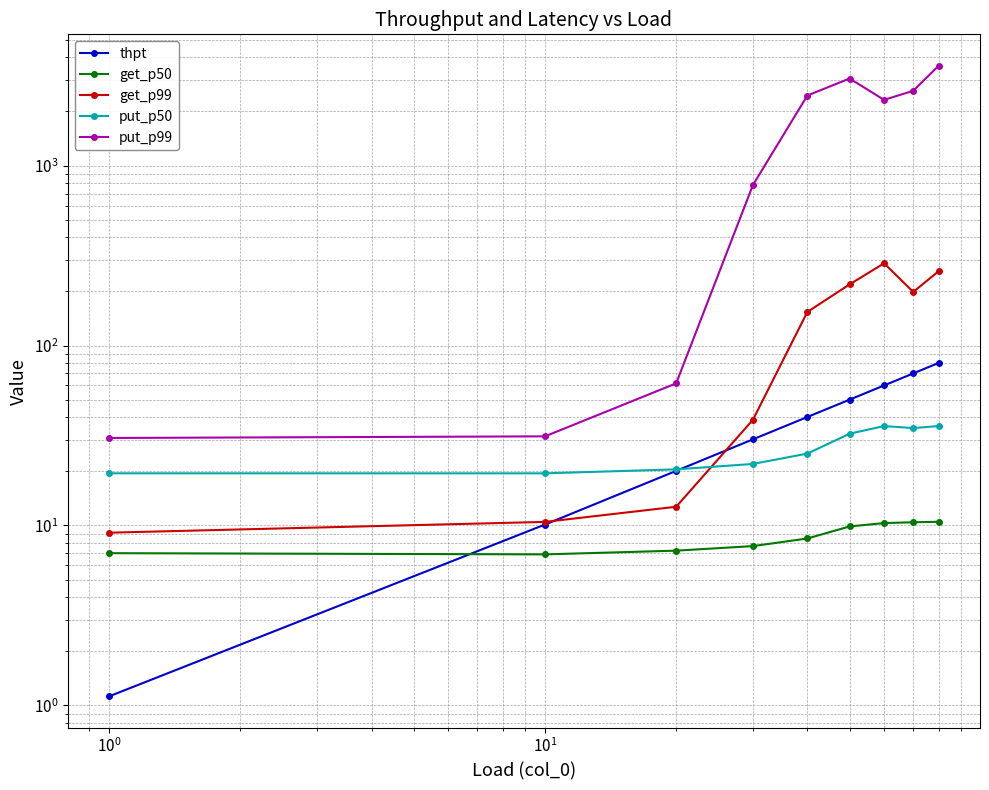

Is the value of put_p99 at $\mathdefault{10^{1}}$ greater than the value of put_p50 at $\mathdefault{10^{-1}}$?

Yes